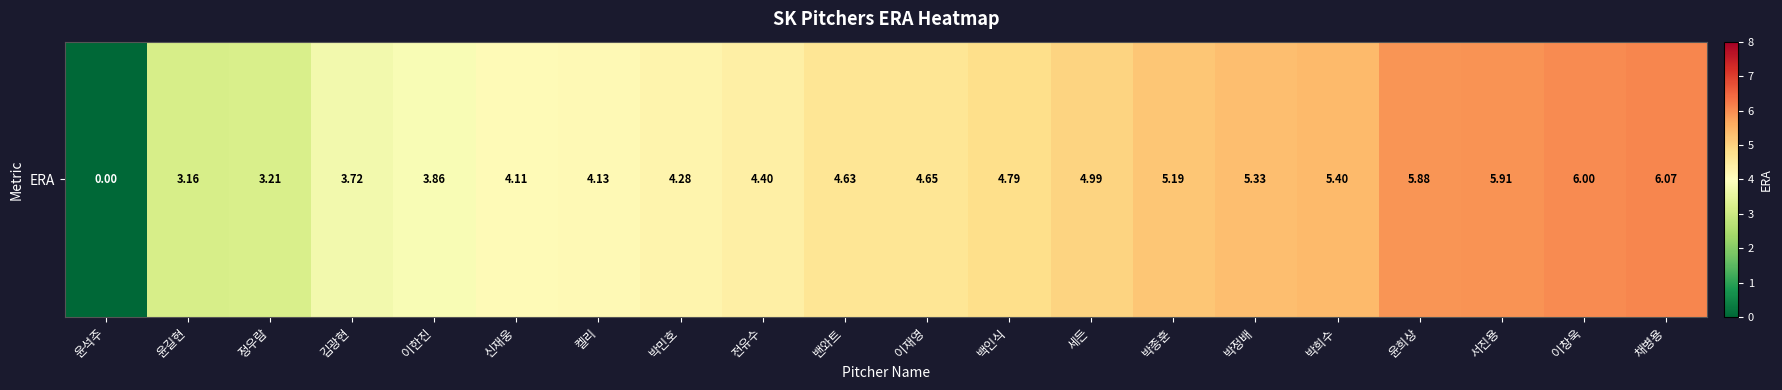

Count the number of data series in this chart.

1